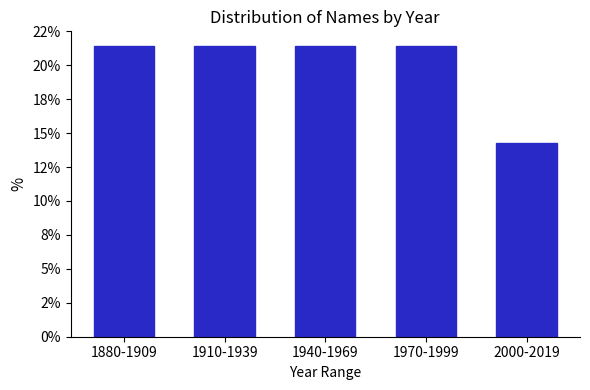

Does the chart contain any negative values?

No